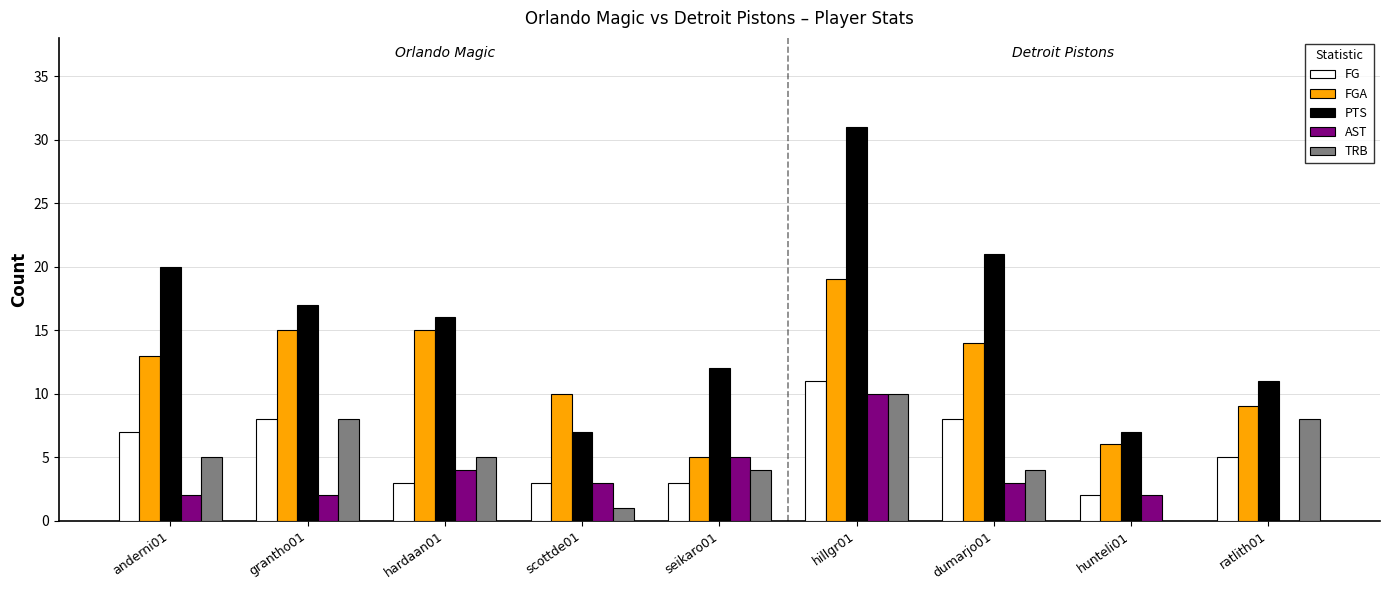

How many distinct data groups are displayed?

5